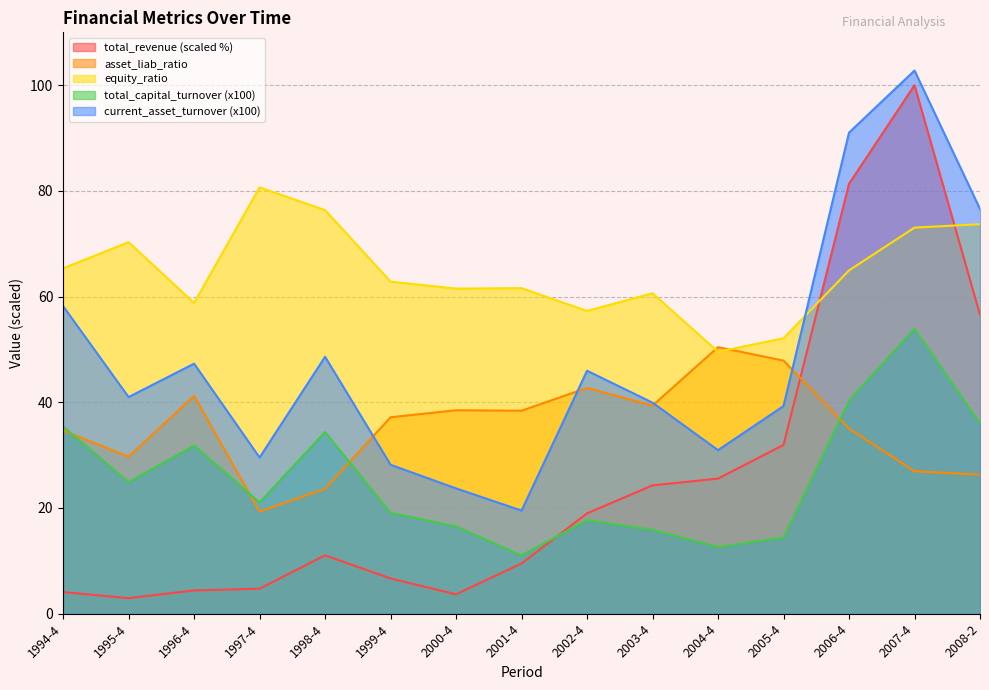

Between 2007-4 and 2006-4, which is larger?

2007-4